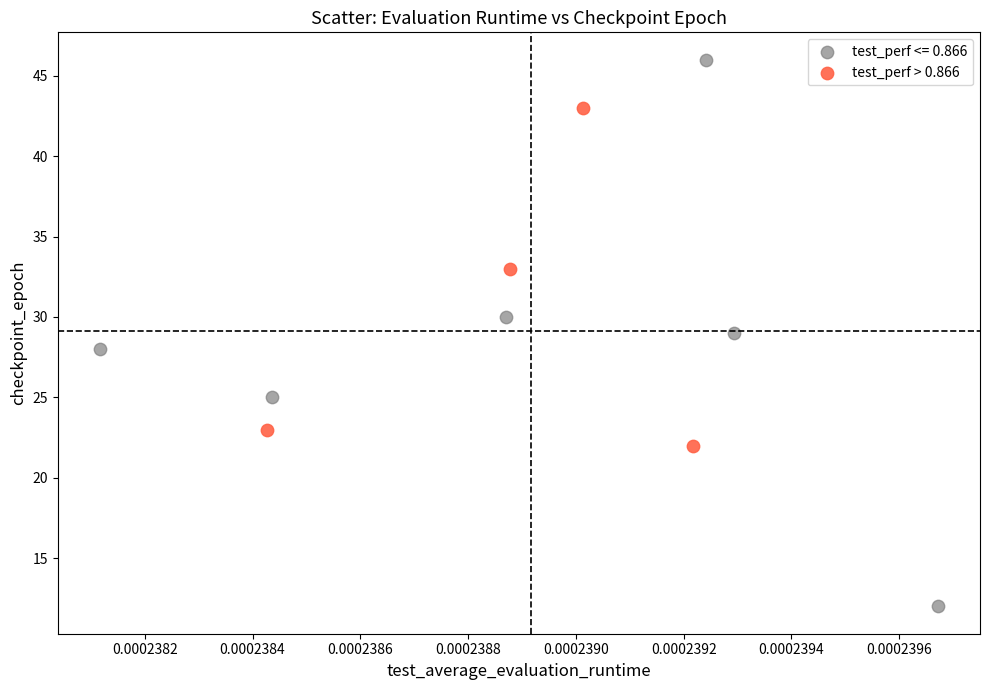

Which series has the largest Y range (max minus min)?

test_perf <= 0.866